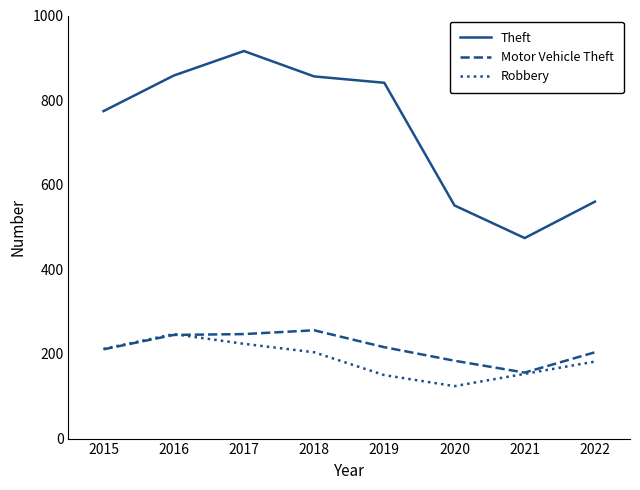

Read the Robbery value at 2018, to the nearest 10.

200